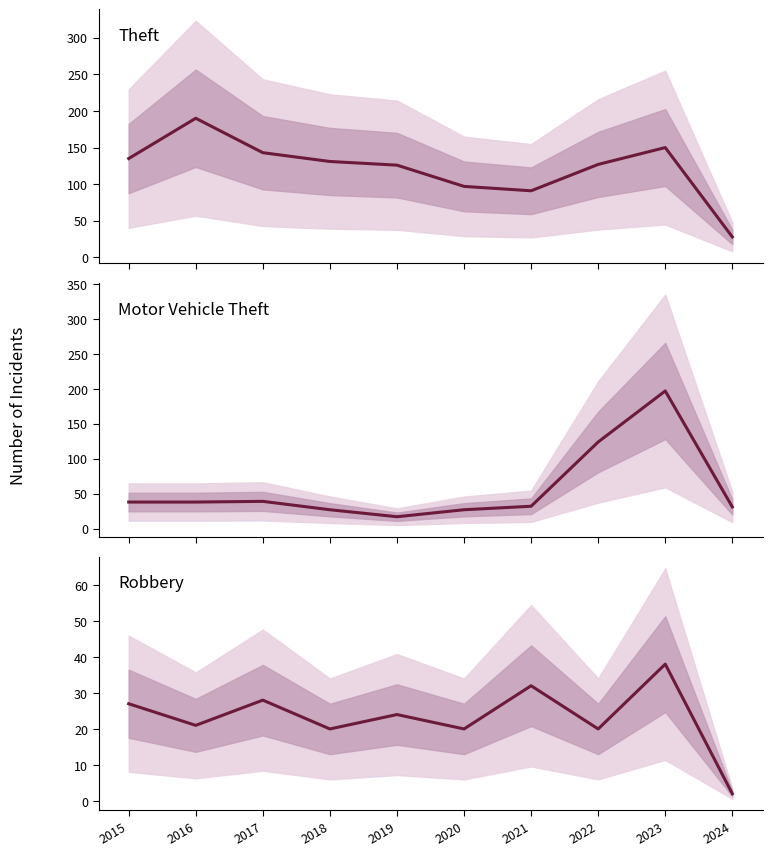

Count the number of categories in the chart.

10